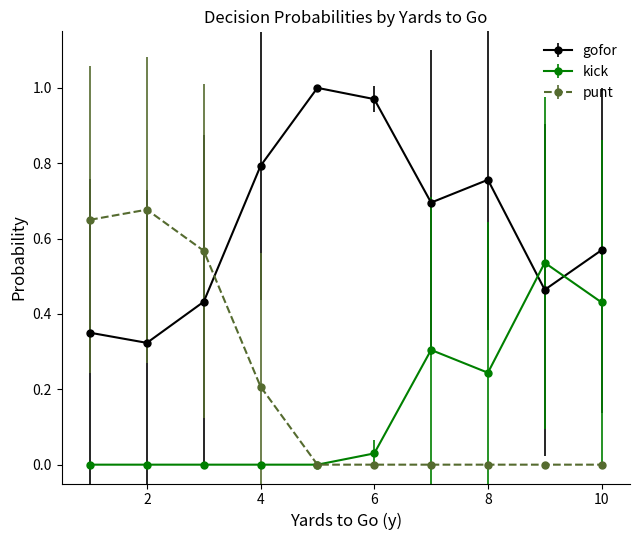

List the series in order of their peak value, lowest first.

kick, punt, gofor